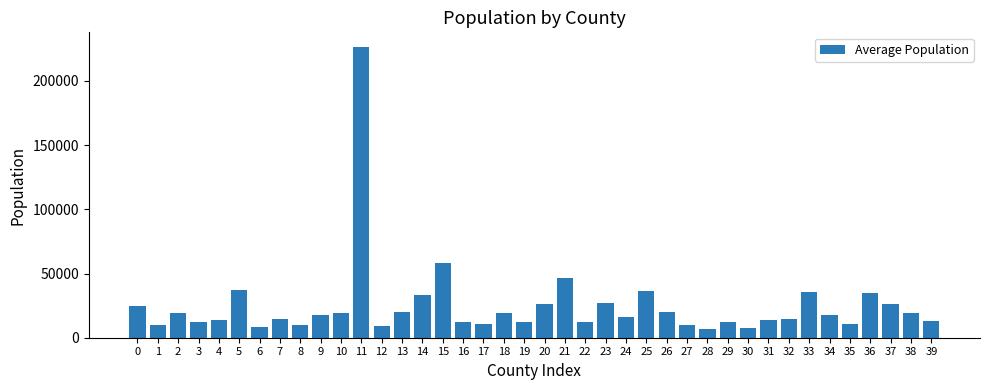

True or false: the data shows 32122 at 0.

False